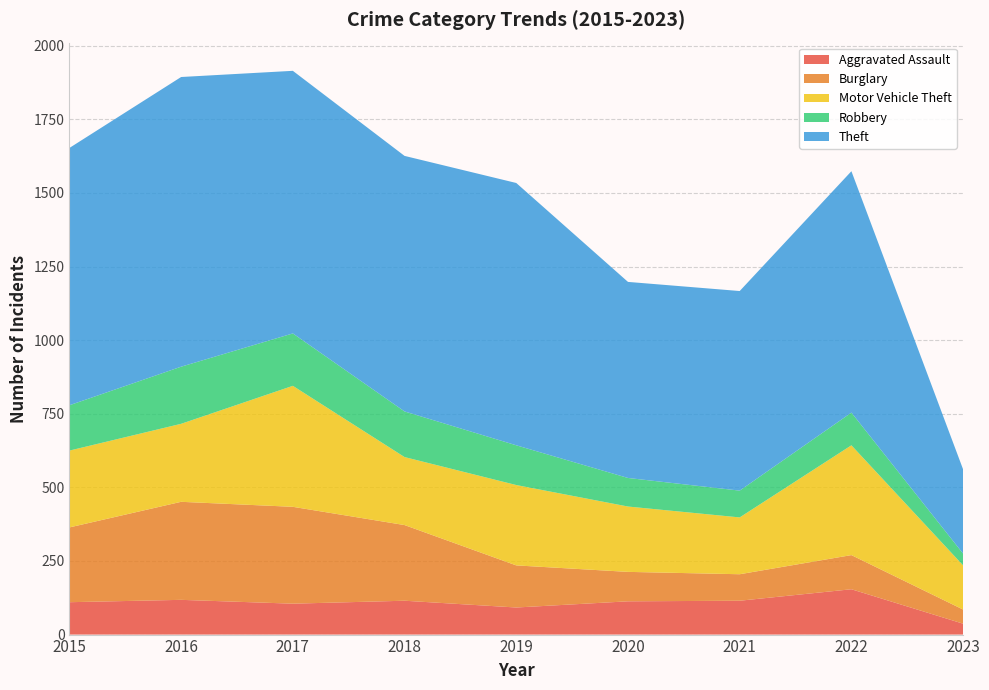

Reading left to right, what are all the values shown in this chart?

Aggravated Assault: 110	118	105	115	92	113	115	154	37
Burglary: 254	333	329	257	143	100	90	116	48
Motor Vehicle Theft: 261	265	411	231	273	222	193	373	150
Robbery: 154	194	178	155	135	97	91	111	40
Theft: 874	984	892	868	891	666	678	820	286